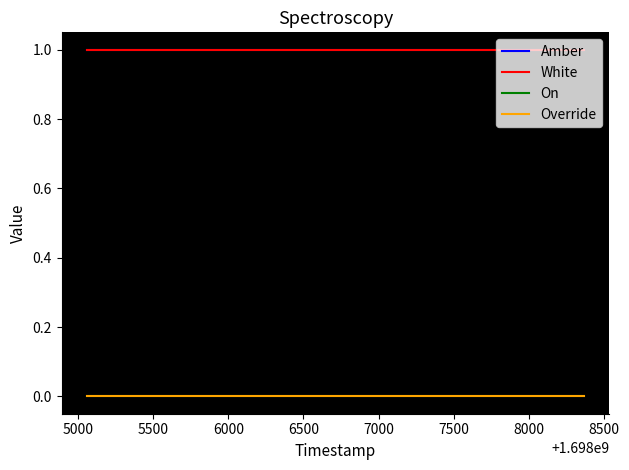

True or false: White and Amber intersect in this chart.

False